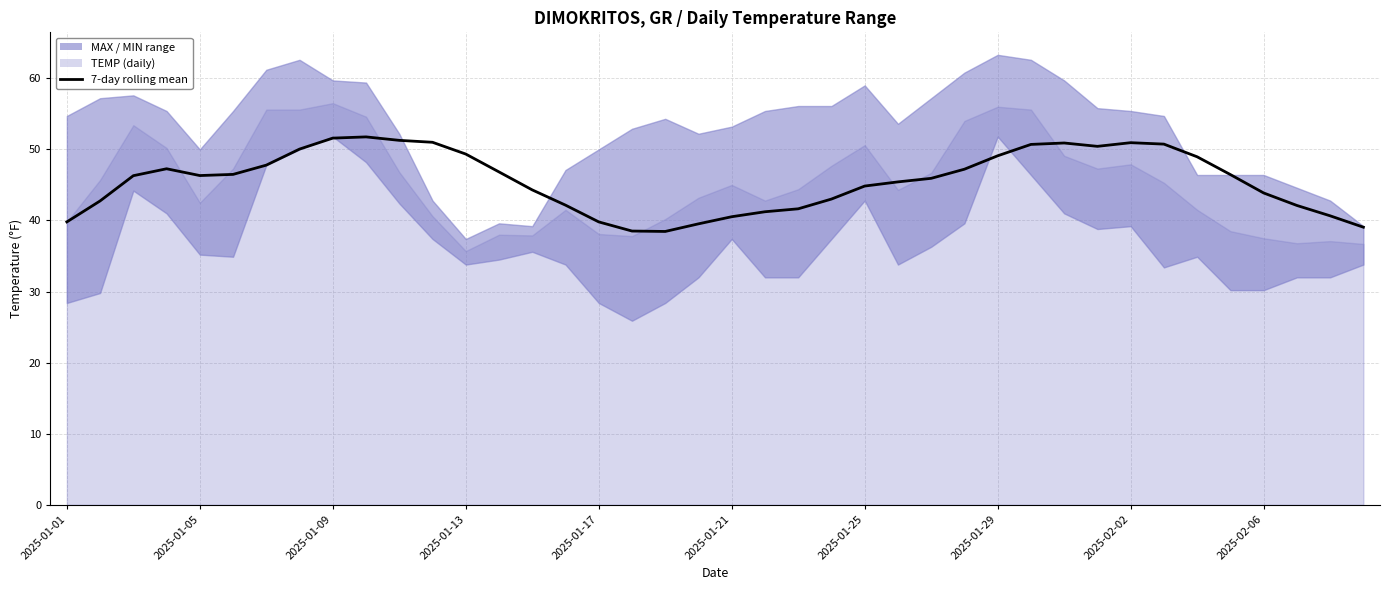

What position from the left is 2025-01-25?

25